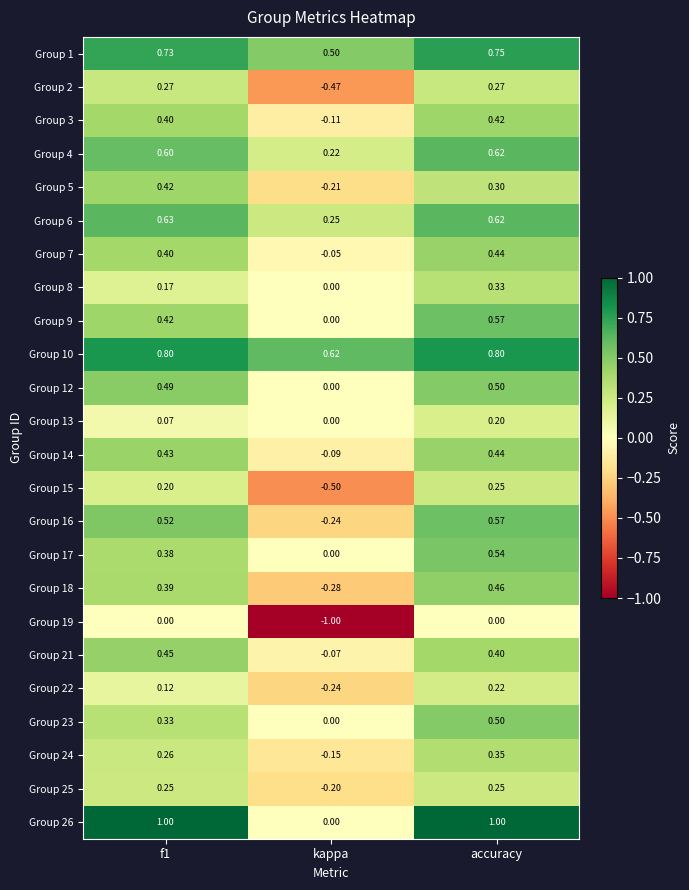

At which category does the chart reach its minimum across all series?

kappa